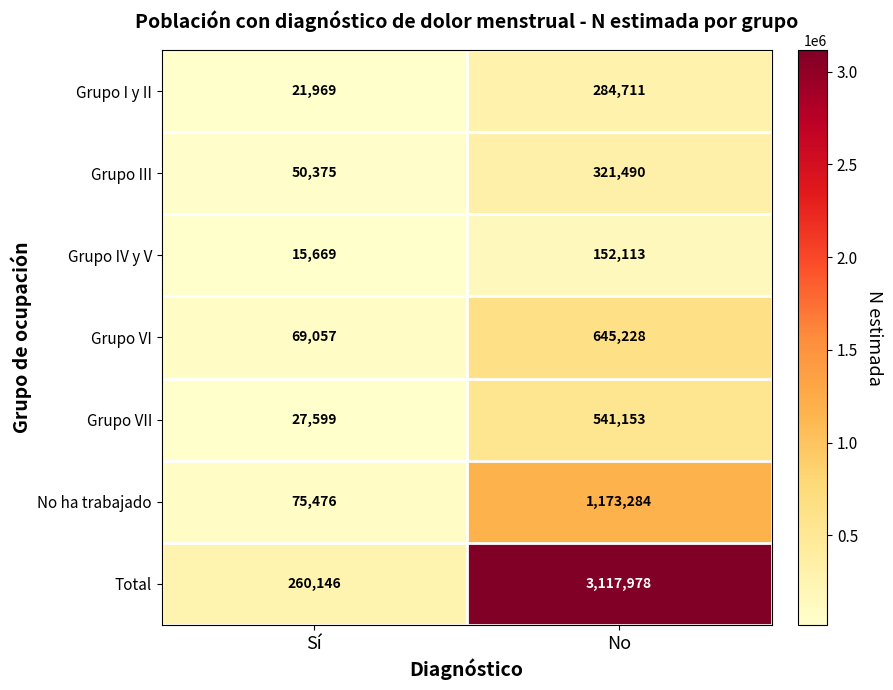

Read the Grupo VI value at No, to the nearest 50.

645250